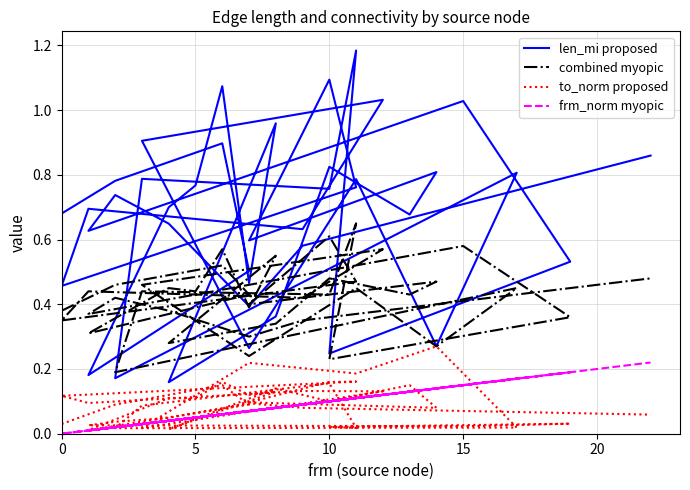

Which has a higher value, 0 or 16?

16